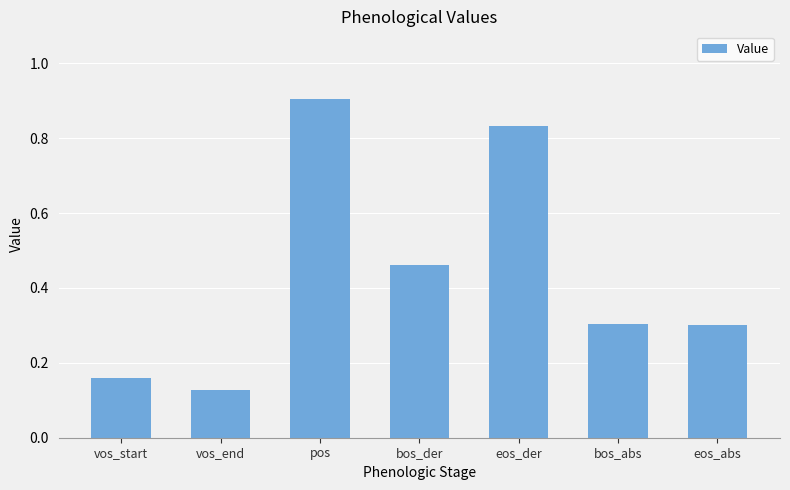

Is it true that the value at vos_start is 0.1?

False